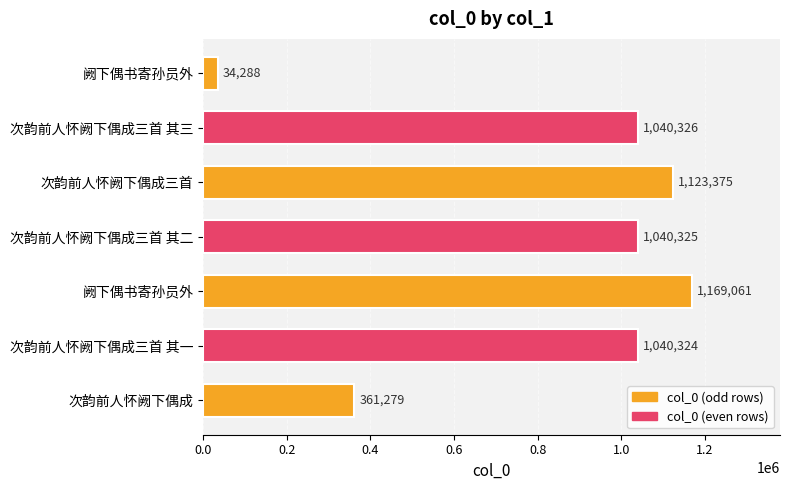

How many categories are shown in the chart?

7